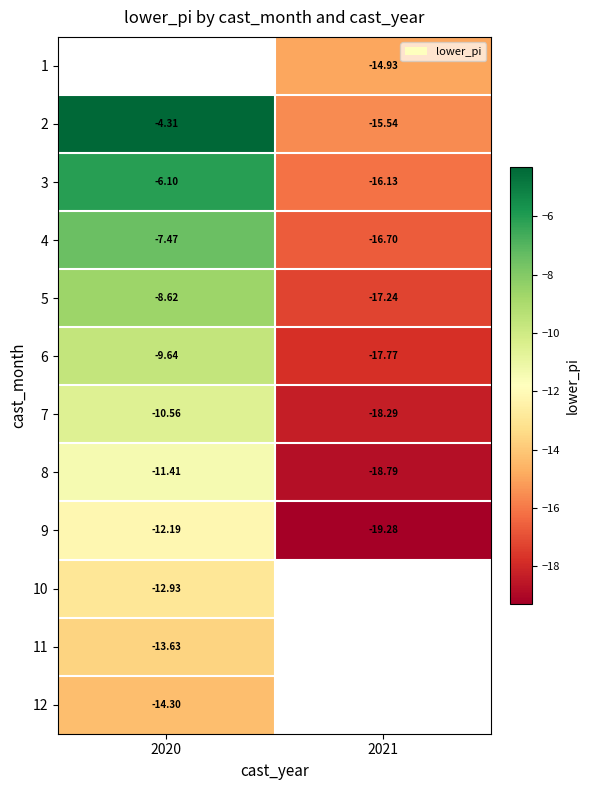

Between 2020 and 2021, which is larger?

2021